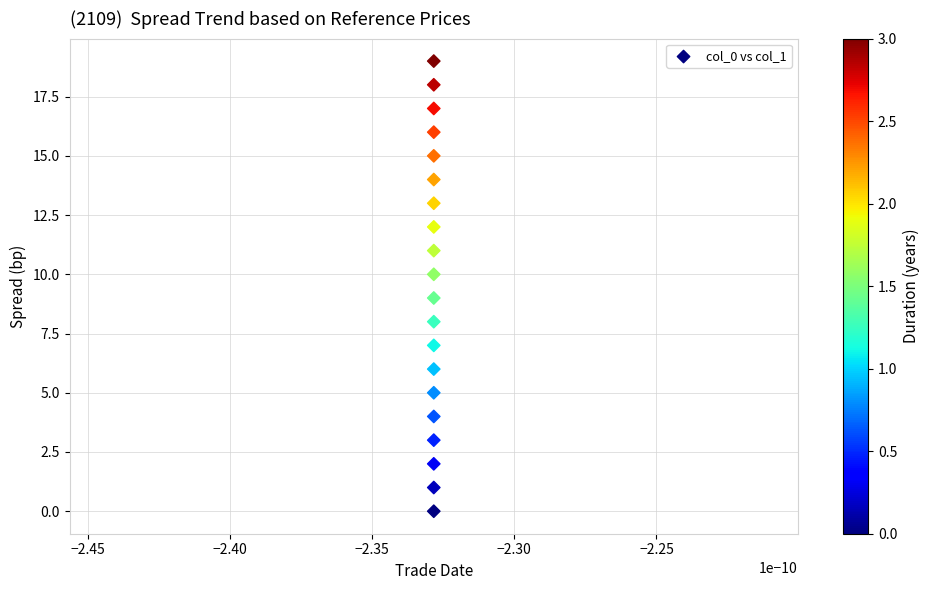

What is the range of Y values (max minus min)?

19